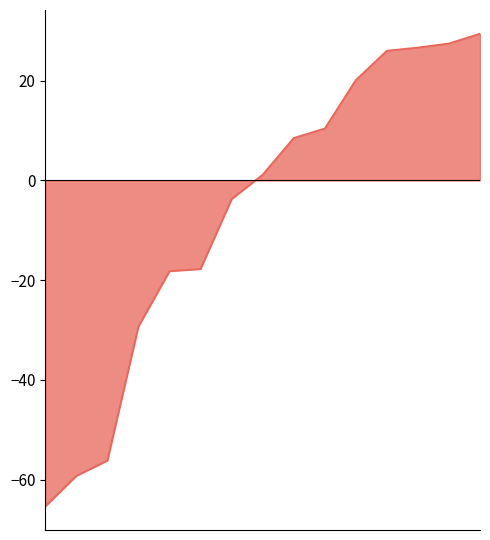

What is the maximum value shown in the chart?

29.4